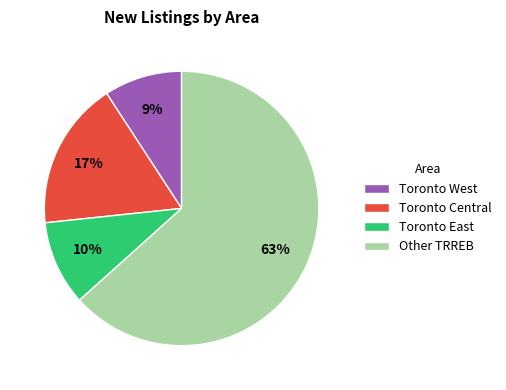

Combined, do Toronto West and Other TRREB account for over 50%?

Yes